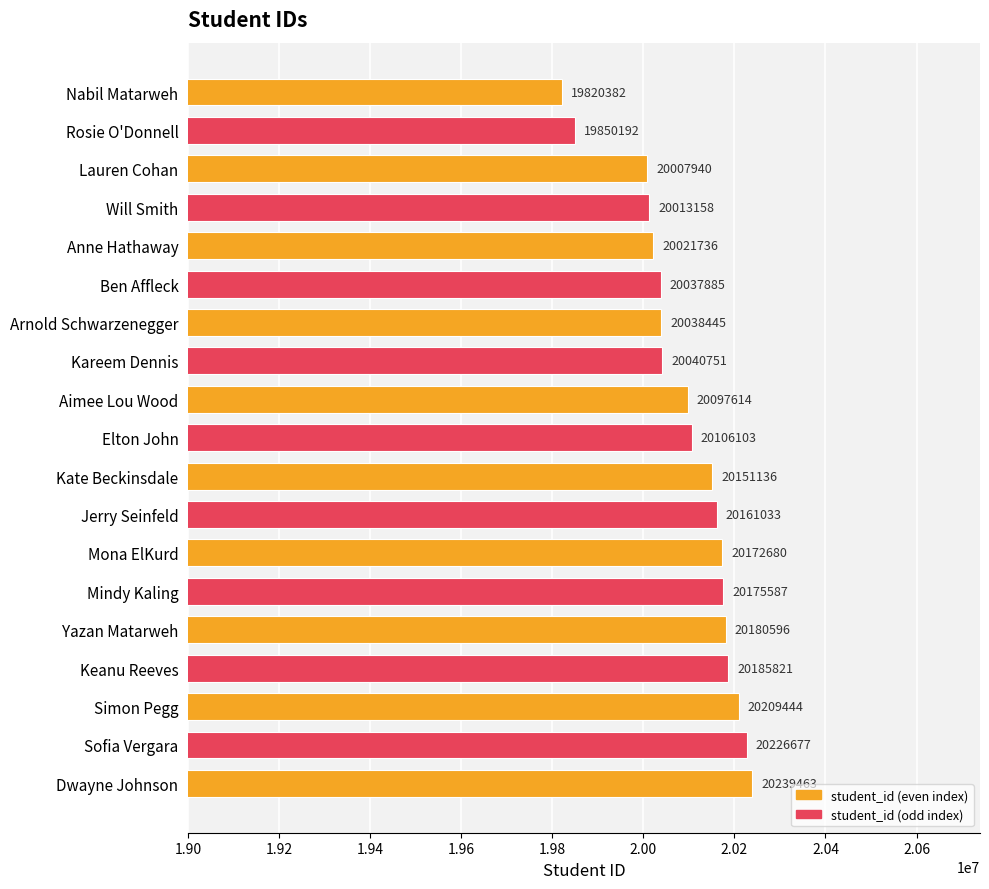

What is the change in value from Arnold Schwarzenegger to Jerry Seinfeld?

+122588